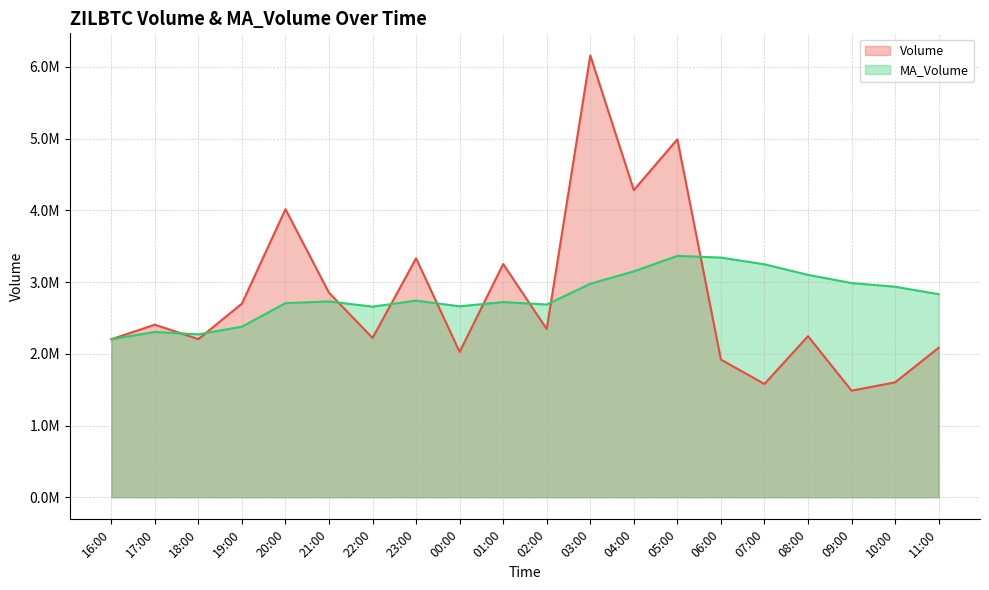

What are all the series names shown in the legend?

Volume, MA_Volume